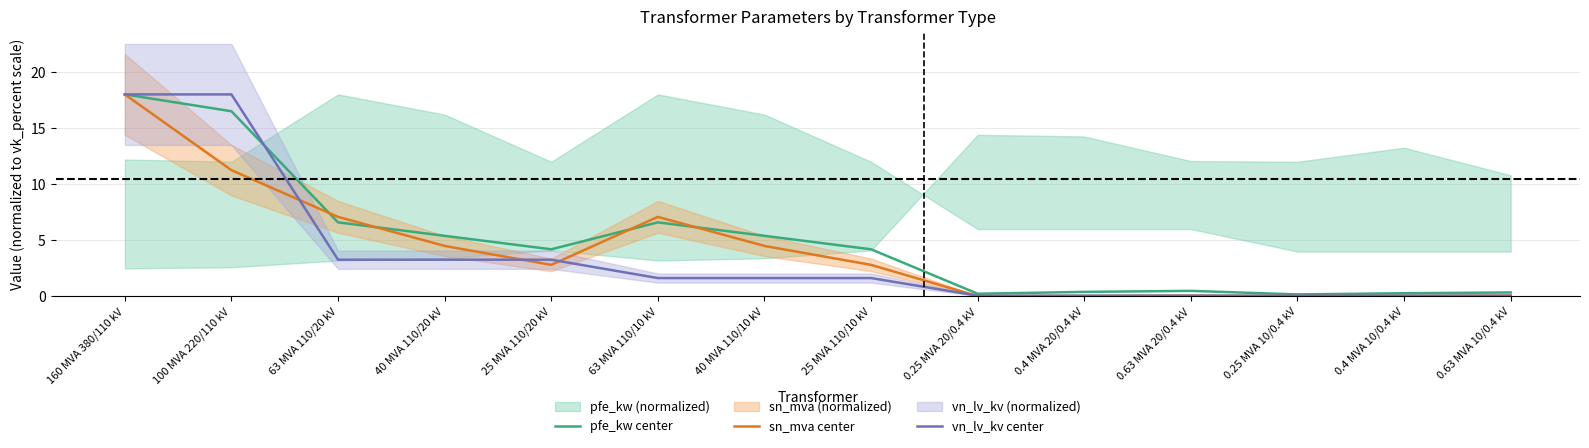

After their last crossing, which series has the higher values: vn_lv_kv center or sn_mva center?

sn_mva center